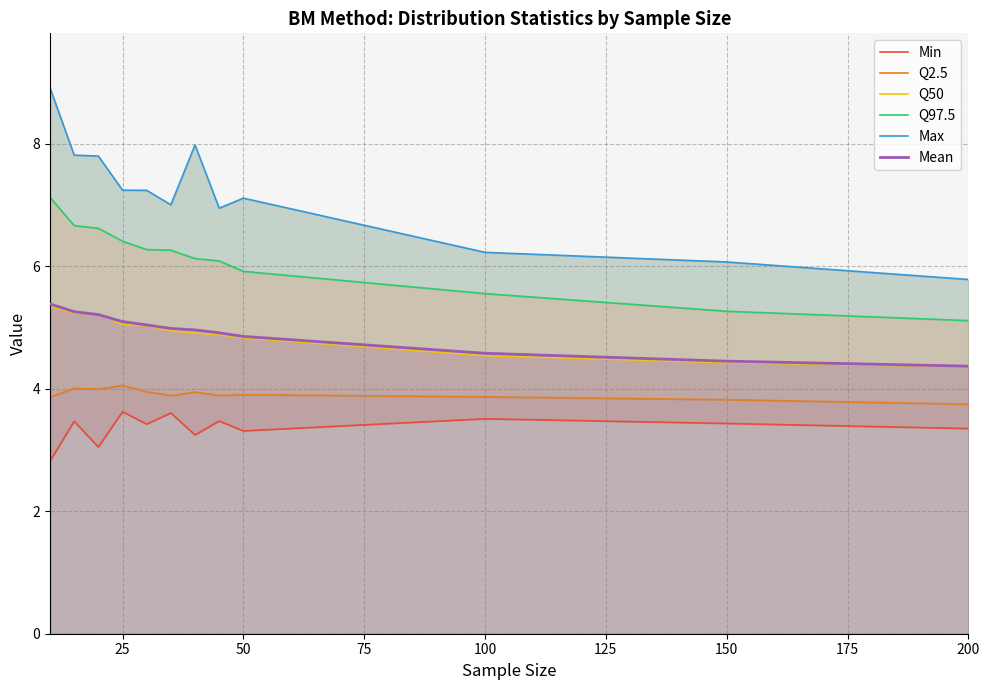

True or false: Mean has a value of 3.3 at 25.

False